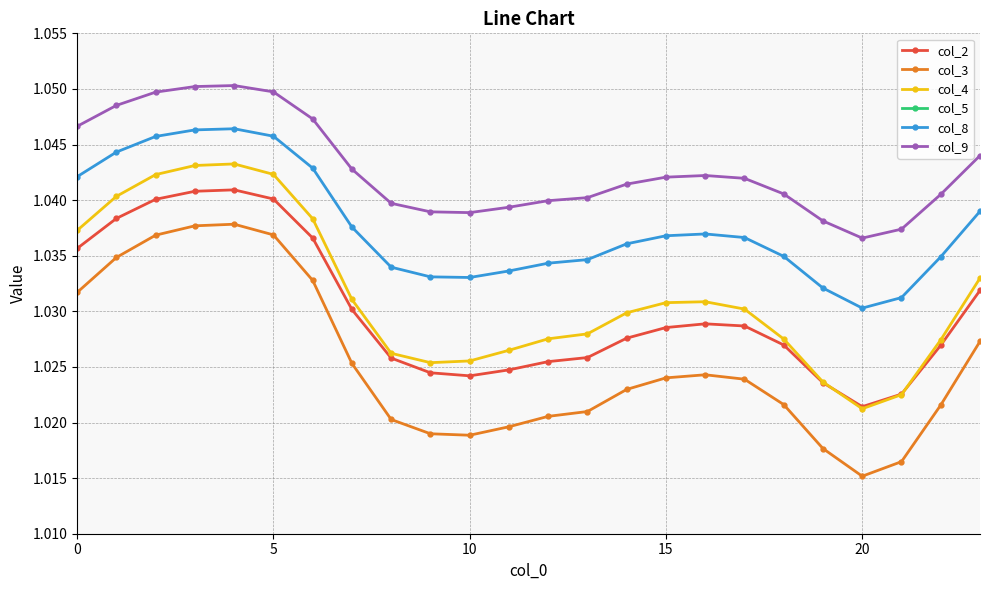

True or false: col_3 and col_8 cross at least once.

False